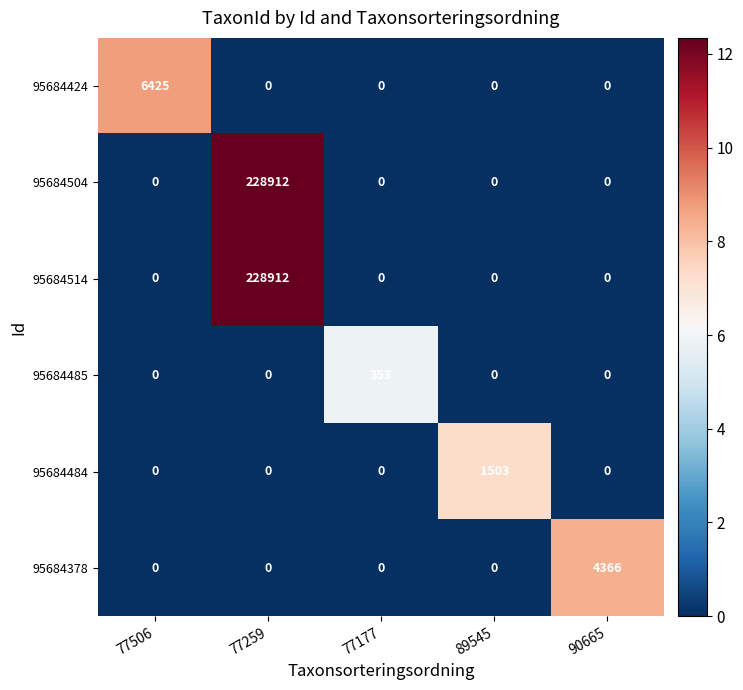

Reading left to right, list all the values displayed in this chart.

95684424: 6425	0	0	0	0
95684504: 0	228912	0	0	0
95684514: 0	228912	0	0	0
95684485: 0	0	353	0	0
95684484: 0	0	0	1503	0
95684378: 0	0	0	0	4366